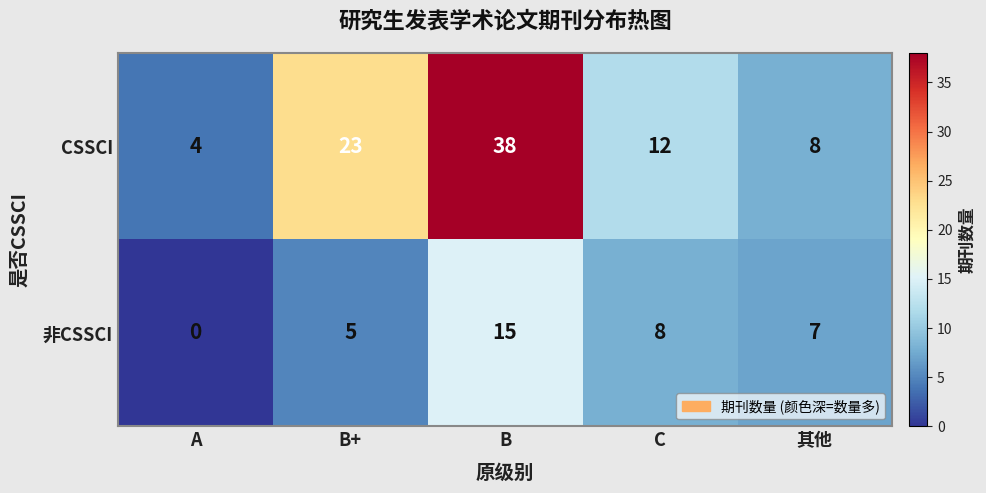

Is it true that CSSCI equals 2 at A?

False